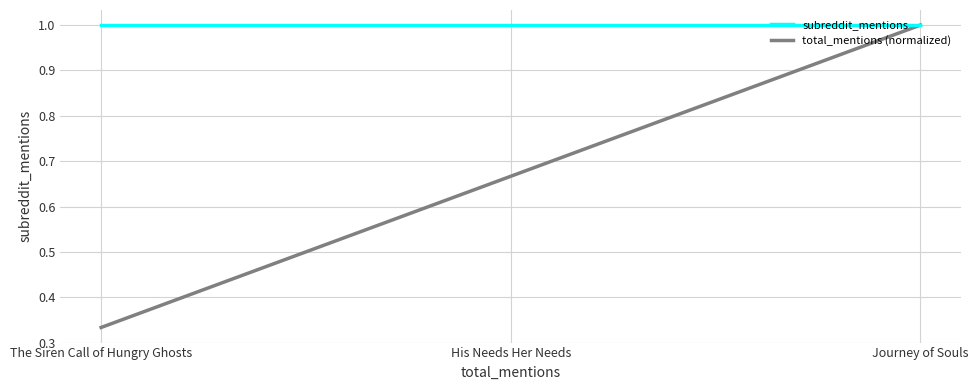

What is the maximum value shown in the chart?

1.0